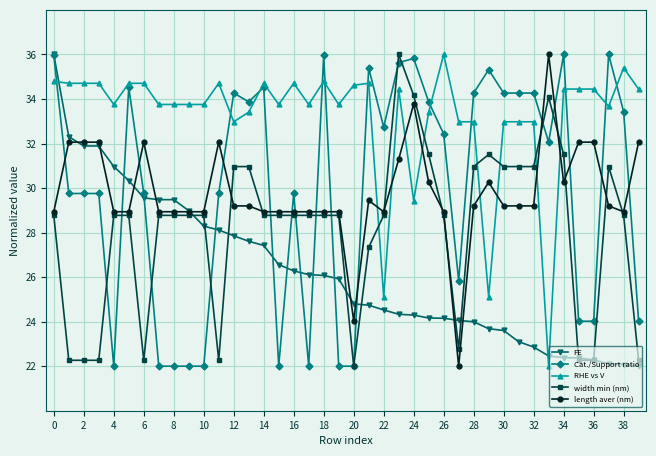

How many times do FE and RHE vs V cross each other?

3